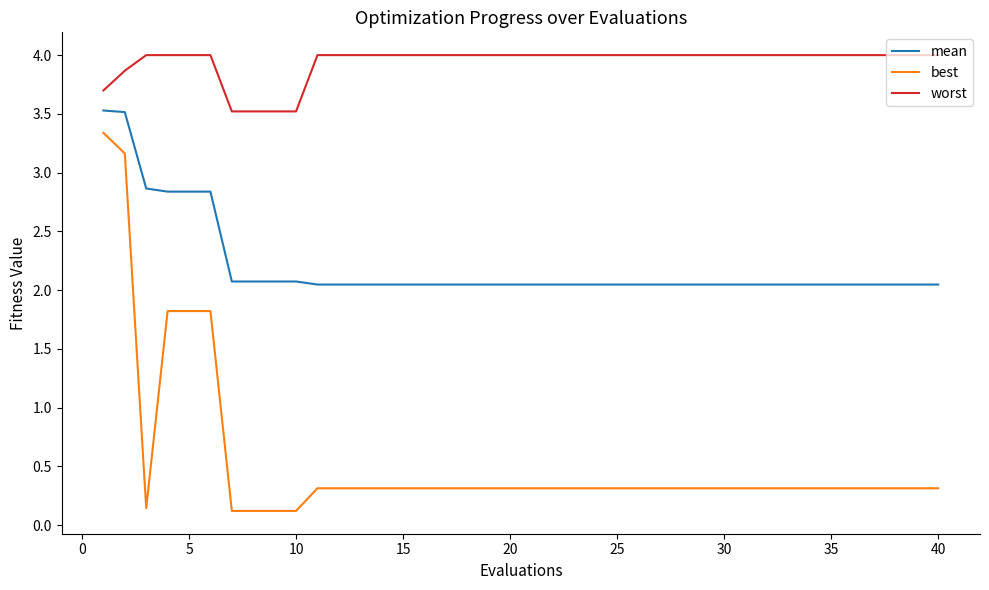

Rank the series by their average value, from highest to lowest.

worst, mean, best